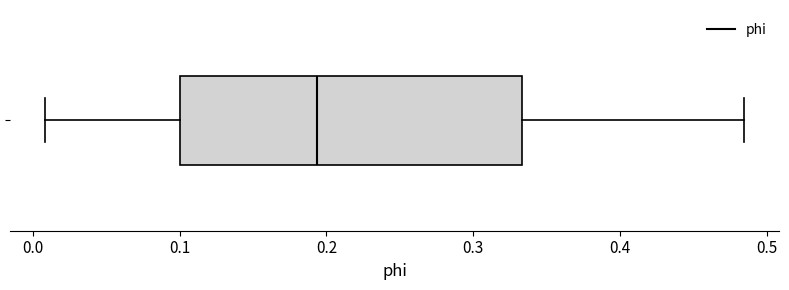

Transcribe this box plot: give where the median line is, the range the box spans, and where the two whiskers end, as read against the x-axis. The values are not printed on the chart, so give them approximately, as read against the axis.

median 0.19, box 0.10 to 0.33, whiskers 0.01 to 0.48